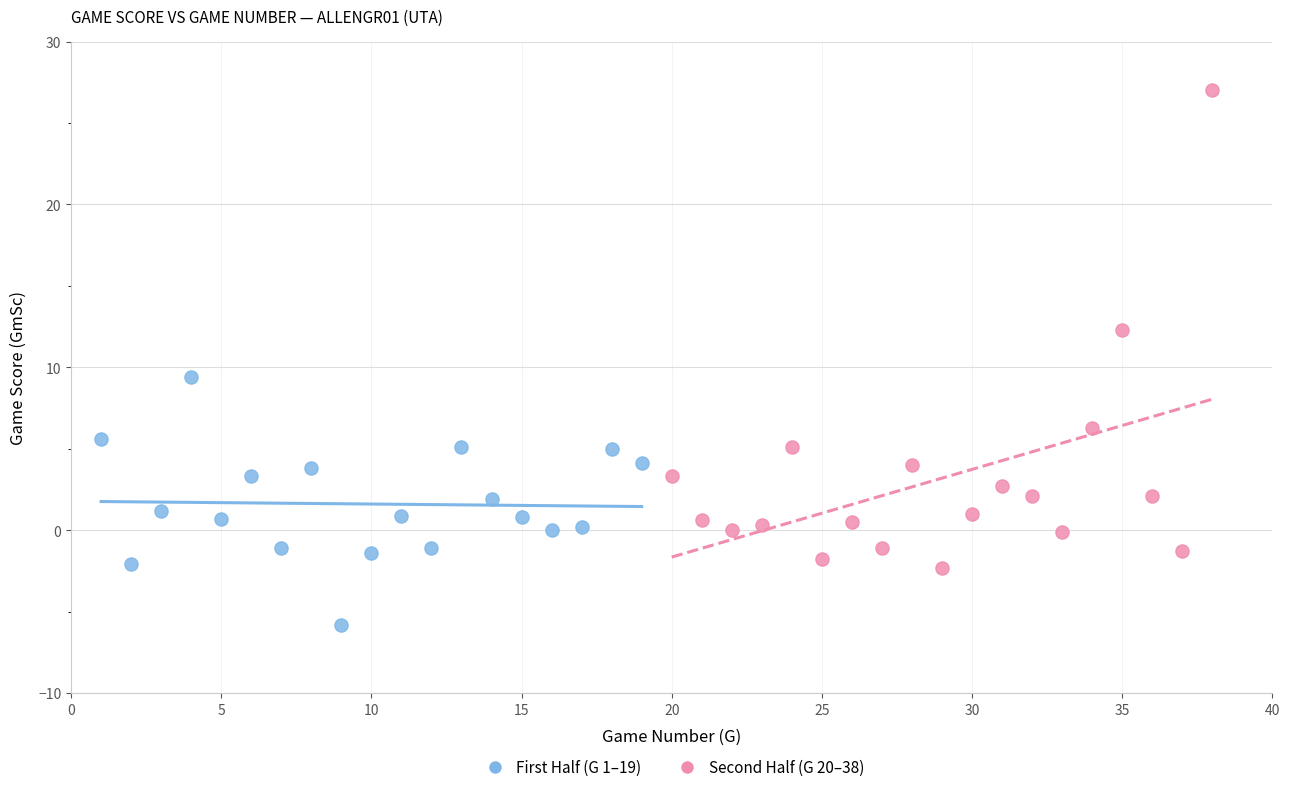

Which series reaches the minimum Y coordinate?

First Half (G 1–19)